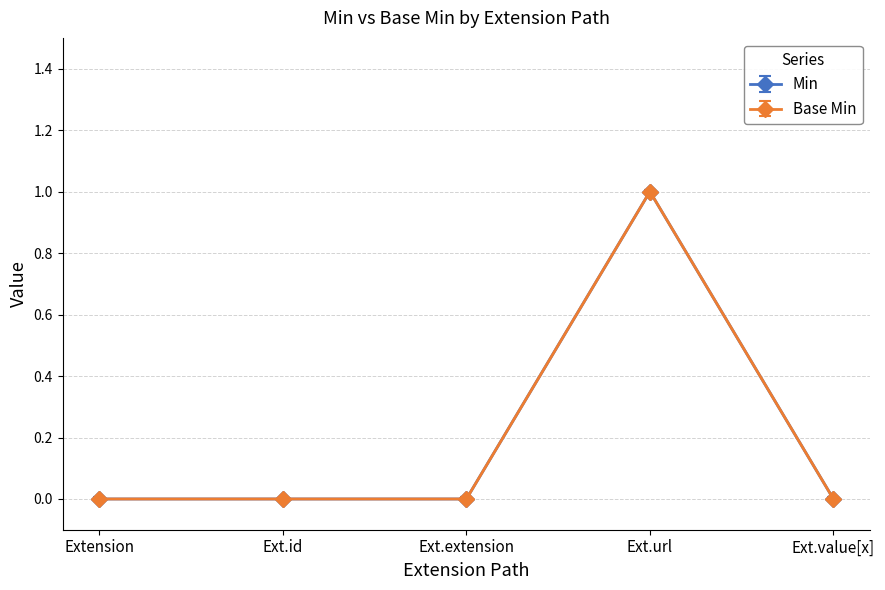

Is this an area chart (filled region under the line)?

No